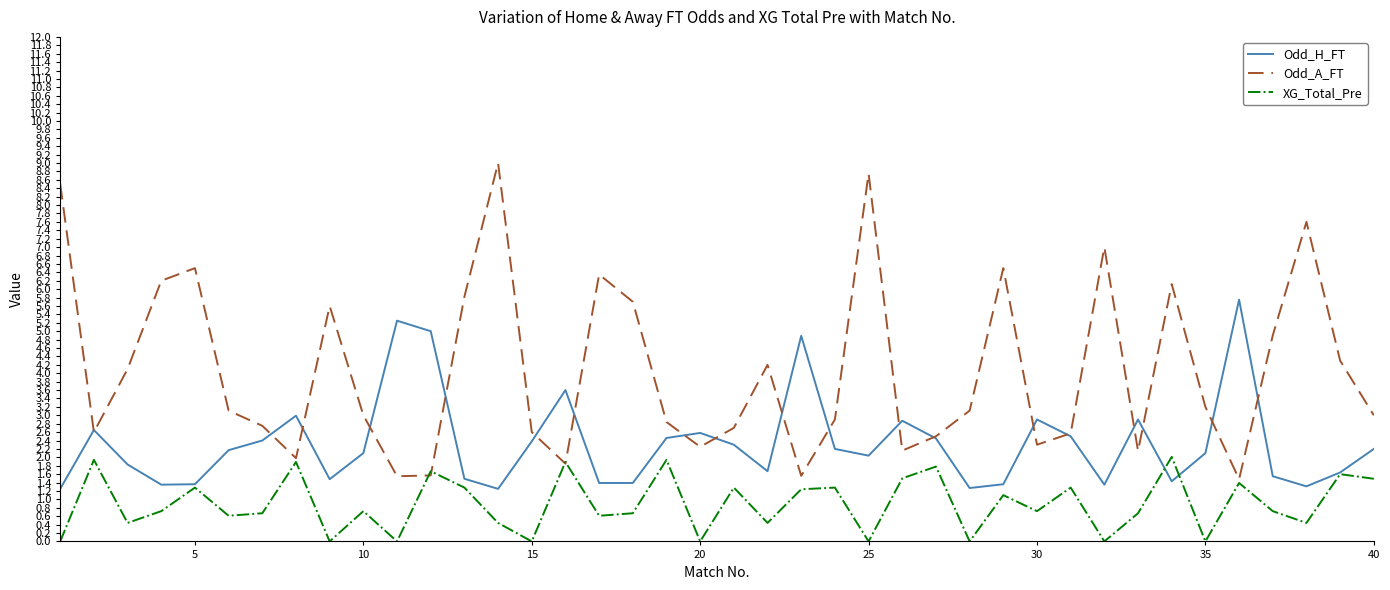

List the series in order of their overall mean, lowest first.

XG_Total_Pre, Odd_H_FT, Odd_A_FT